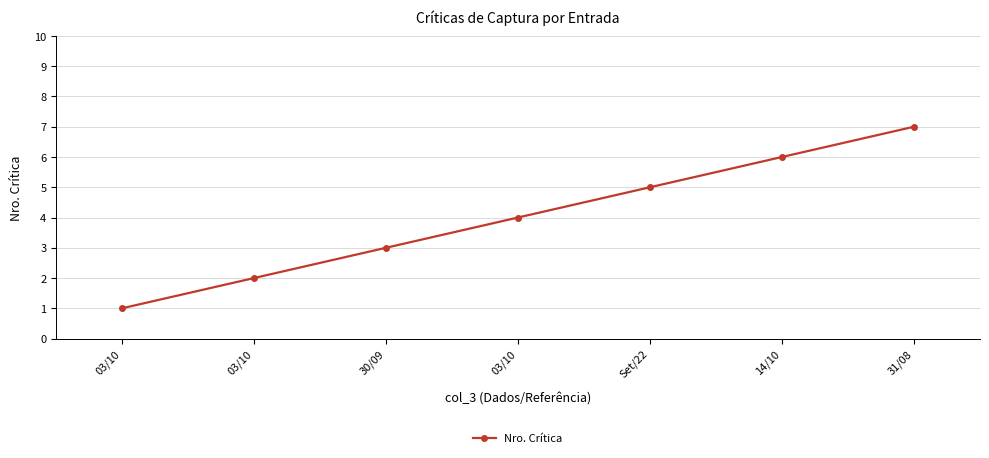

What is the greatest value displayed?

7